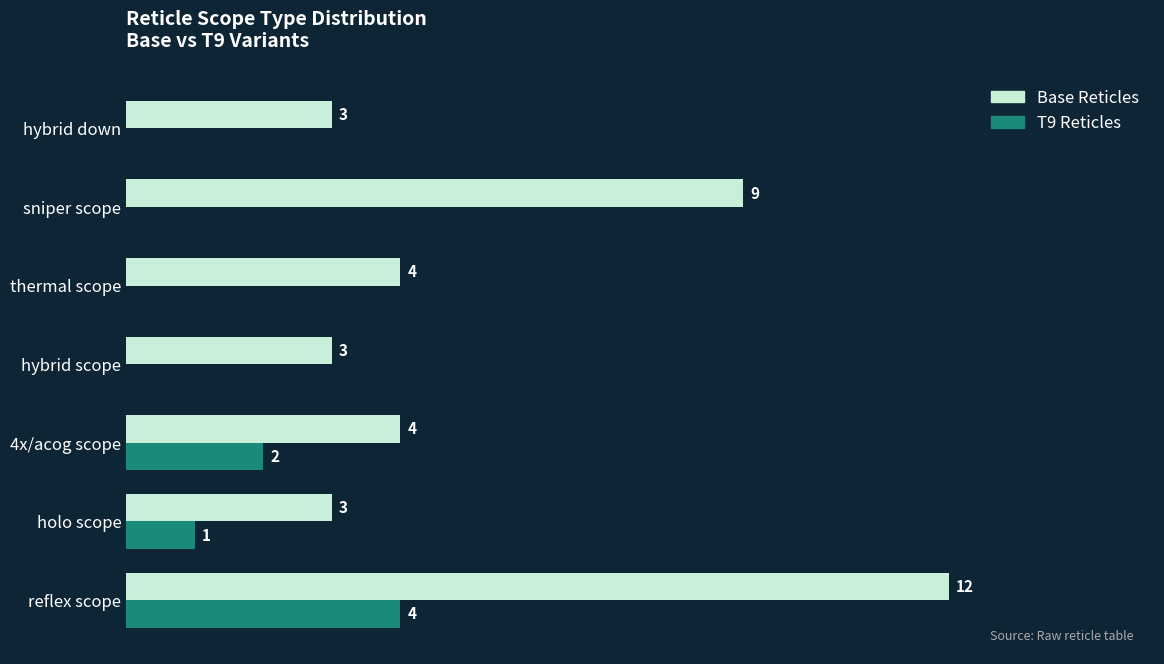

Is the value of Base Reticles at sniper scope greater than the value of T9 Reticles at reflex scope?

Yes